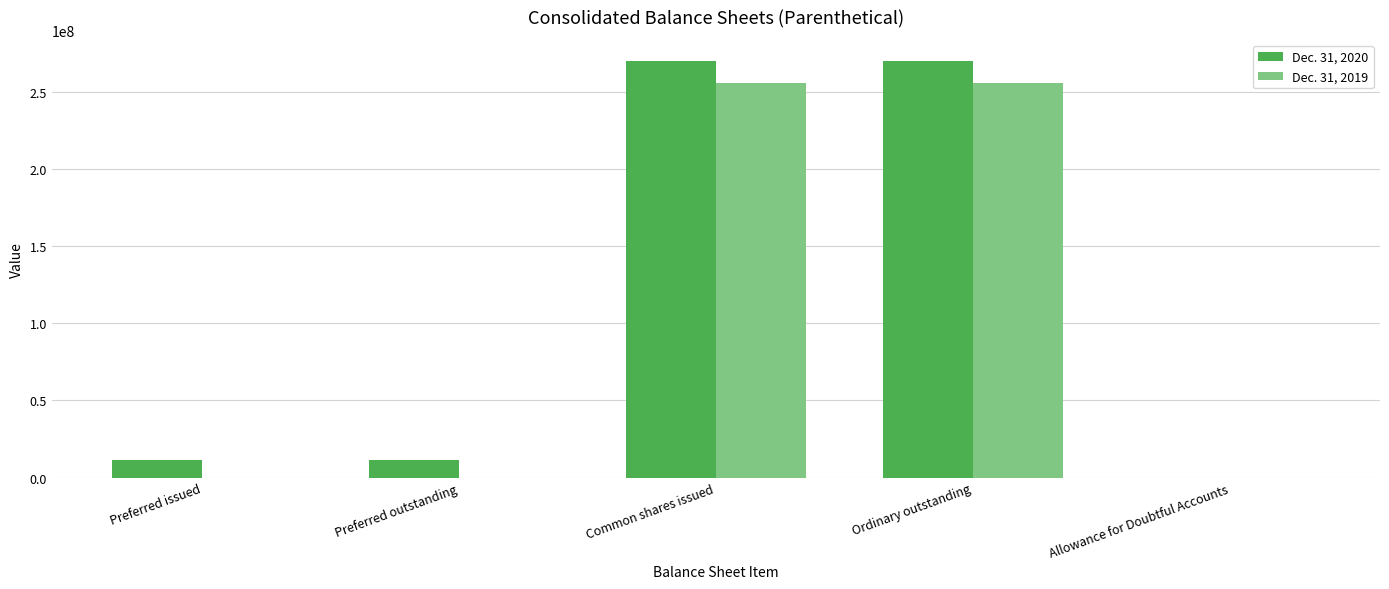

How many data points does each series have?

5